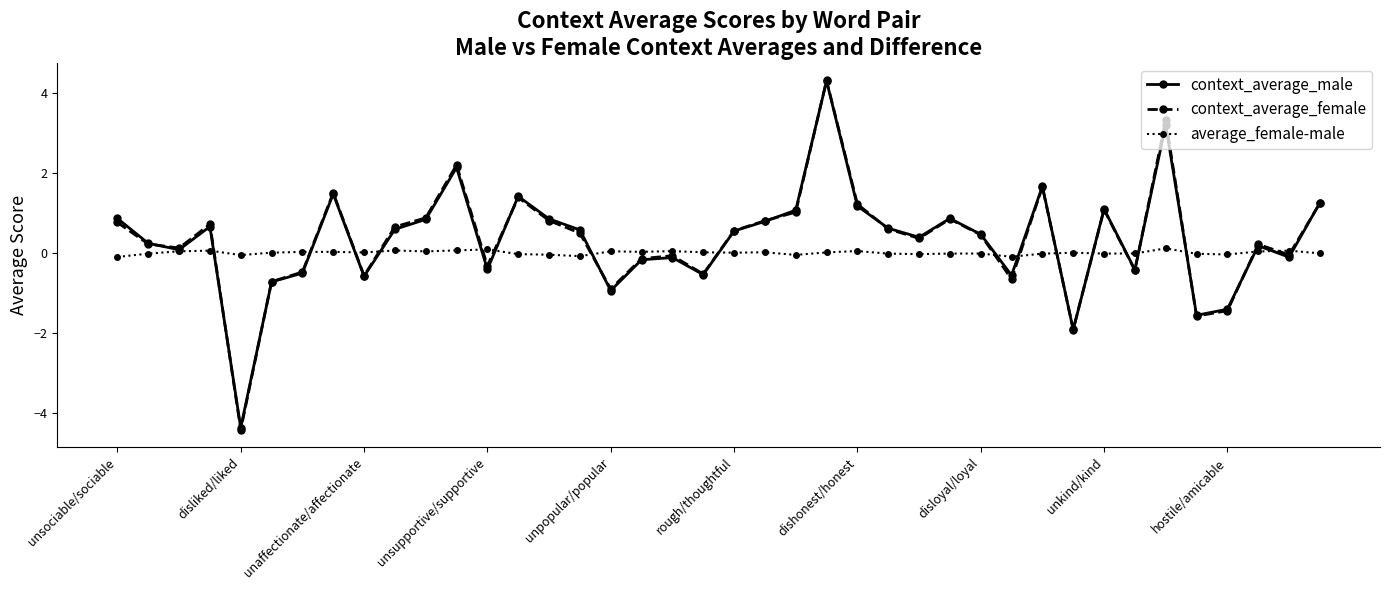

What is the minimum value shown in the chart?

-4.4